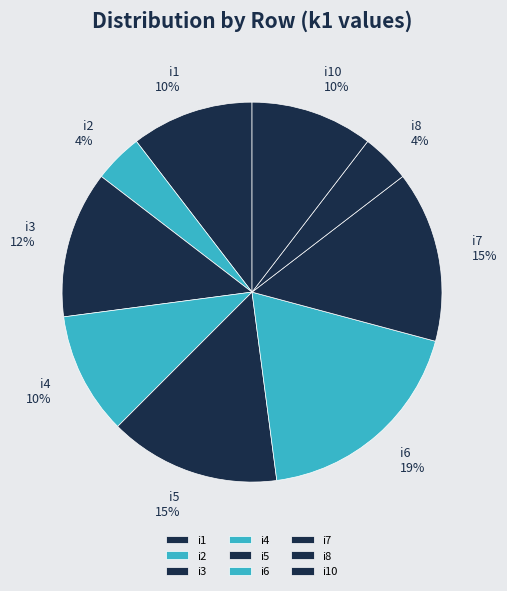

To the nearest percent, what percentage of the pie is i4?

10%